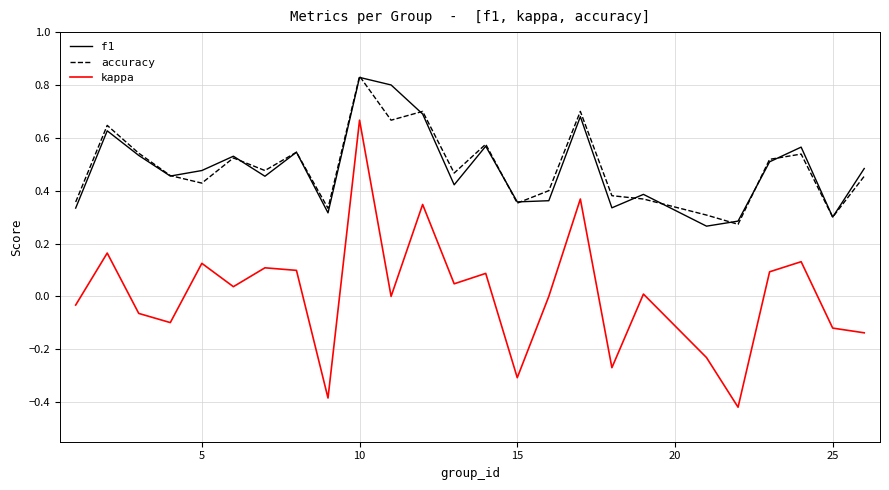

True or false: kappa and accuracy intersect in this chart.

False